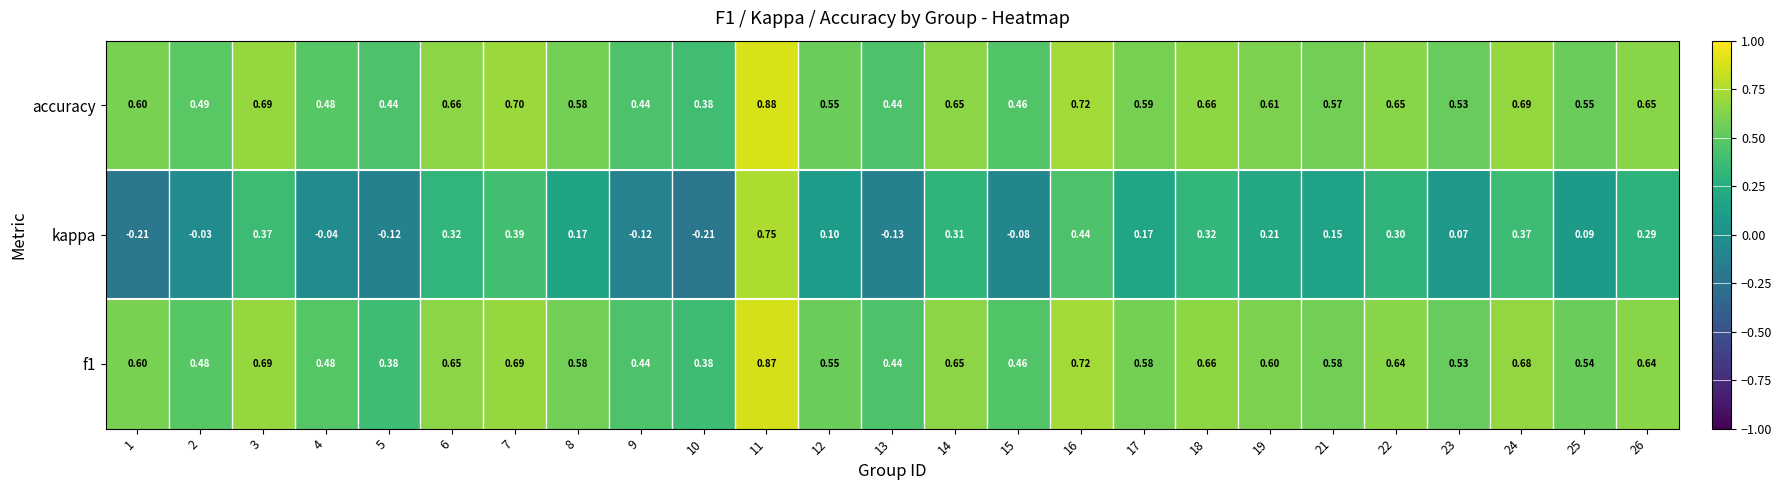

Which series has the widest spread of values?

kappa